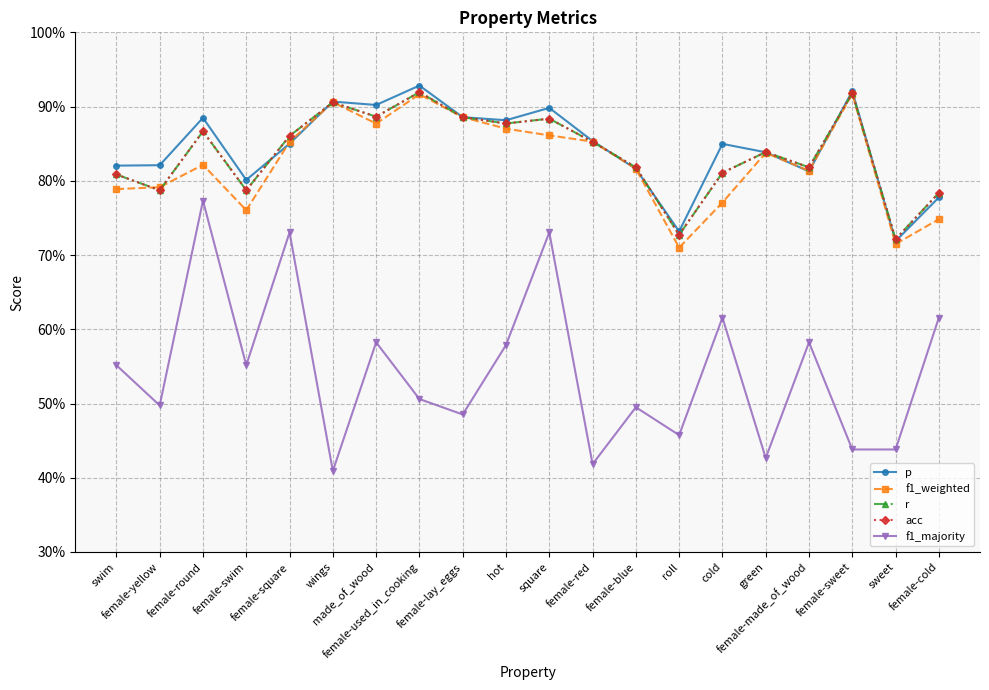

Is this an area chart (filled region under the line)?

No